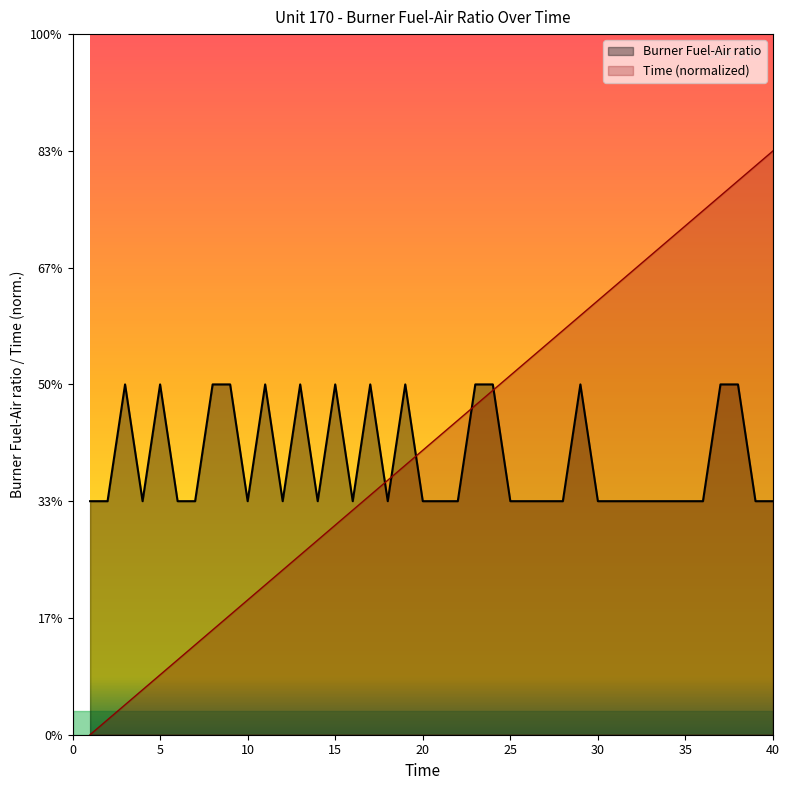

Reading left to right, what are all the values shown in this chart?

Burner Fuel-Air ratio: 1=0.0	2=0.0	3=0.0	4=0.0	5=0.0	6=0.0	7=0.0	8=0.0	9=0.0	10=0.0	11=0.0	12=0.0	13=0.0	14=0.0	15=0.0	16=0.0	17=0.0	18=0.0	19=0.0	20=0.0	21=0.0	22=0.0	23=0.0	24=0.0	25=0.0	26=0.0	27=0.0	28=0.0	29=0.0	30=0.0	31=0.0	32=0.0	33=0.0	34=0.0	35=0.0	36=0.0	37=0.0	38=0.0	39=0.0	40=0.0
Time: 1=0.0	2=0.0	3=0.0	4=0.0	5=0.0	6=0.0	7=0.0	8=0.0	9=0.0	10=0.0	11=0.0	12=0.0	13=0.0	14=0.0	15=0.0	16=0.0	17=0.0	18=0.0	19=0.0	20=0.0	21=0.0	22=0.0	23=0.0	24=0.0	25=0.0	26=0.0	27=0.0	28=0.0	29=0.0	30=0.0	31=0.0	32=0.0	33=0.0	34=0.0	35=0.0	36=0.0	37=0.0	38=0.0	39=0.0	40=0.1